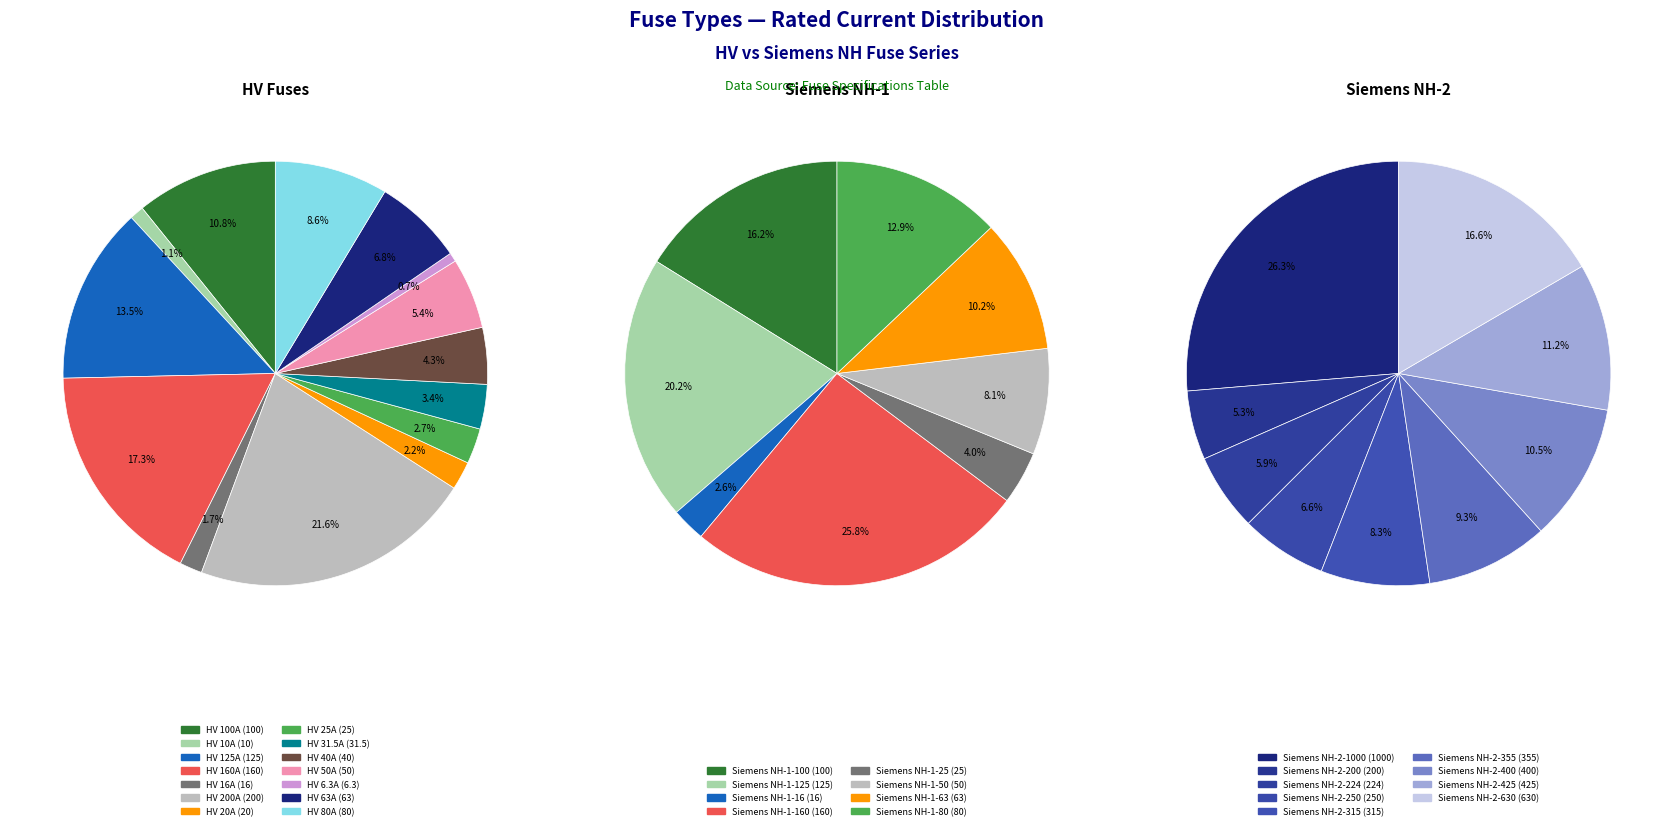

How many slices are in this pie chart?

31